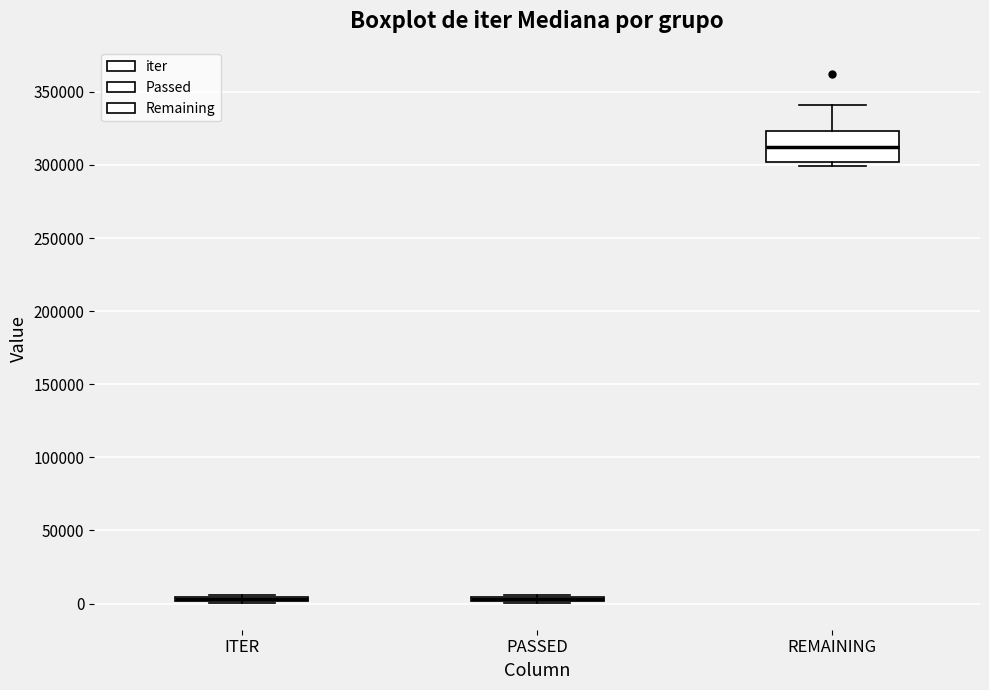

Comparing the boxes themselves (not the whiskers), which one is the tallest?

REMAINING